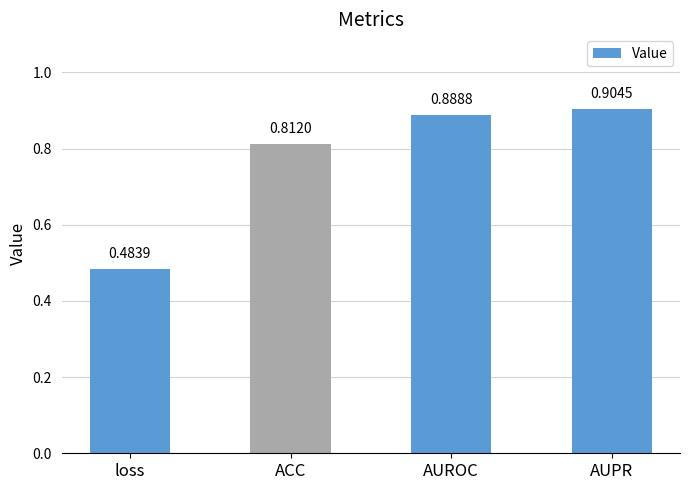

The value at AUROC is 1.4. True or false?

False